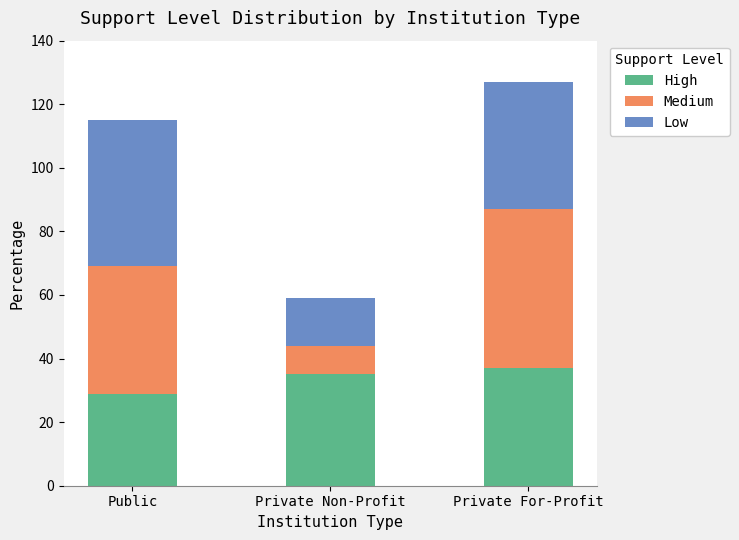

How many bars are there in total?

3